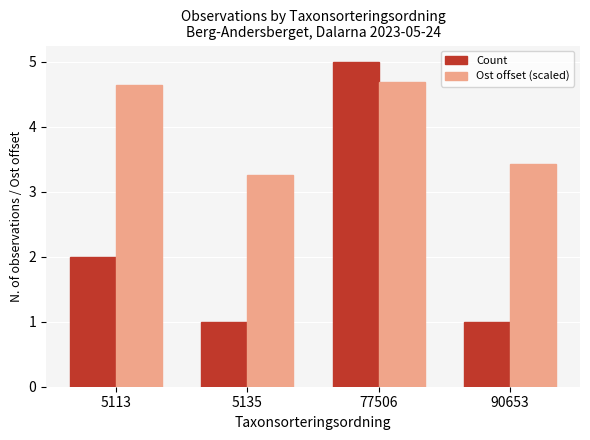

Read the Count value at 5113.

2.0